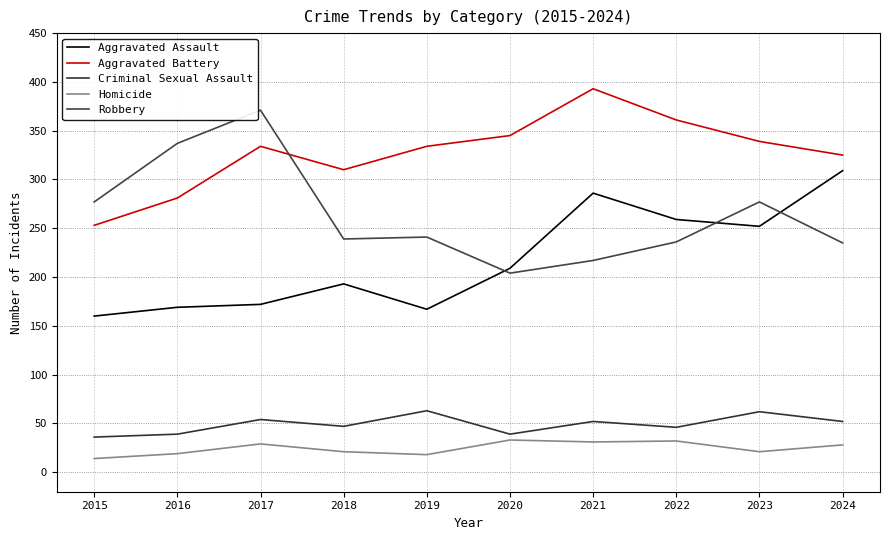

What is the difference between the Homicide values at 2024 and 2015?

14